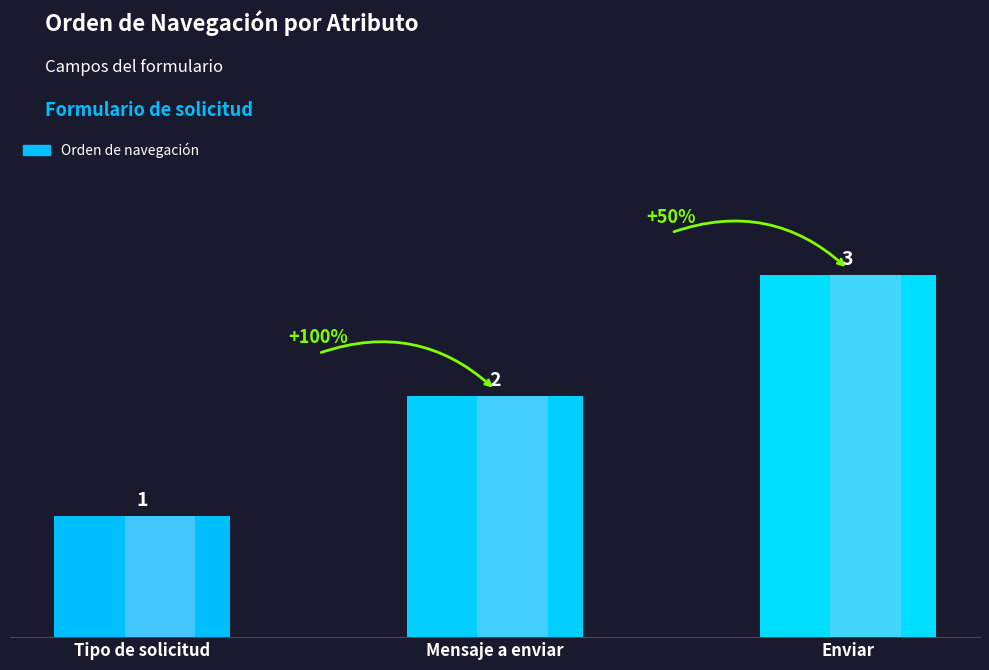

Reading left to right, transcribe all the data shown in this chart.

Tipo de solicitud=1	Mensaje a enviar=2	Enviar=3